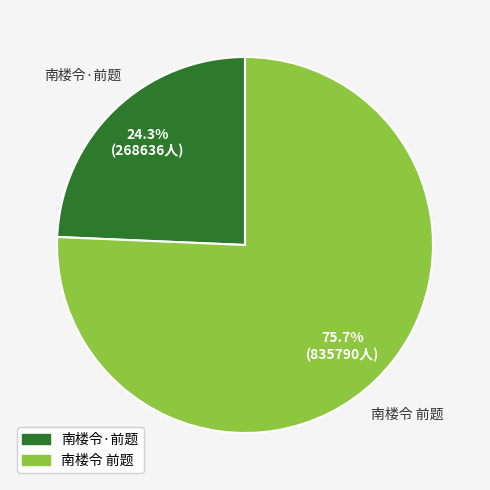

To the nearest percent, what is the difference between the largest and smallest slice percentages?

51%